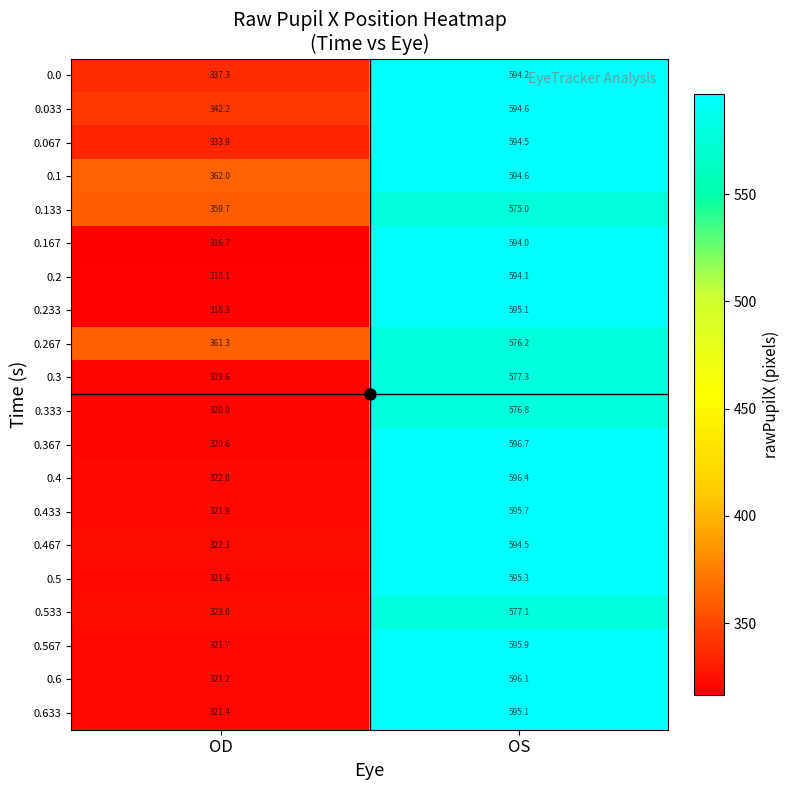

What is the approximate value of 0.3 at OS?

577.3